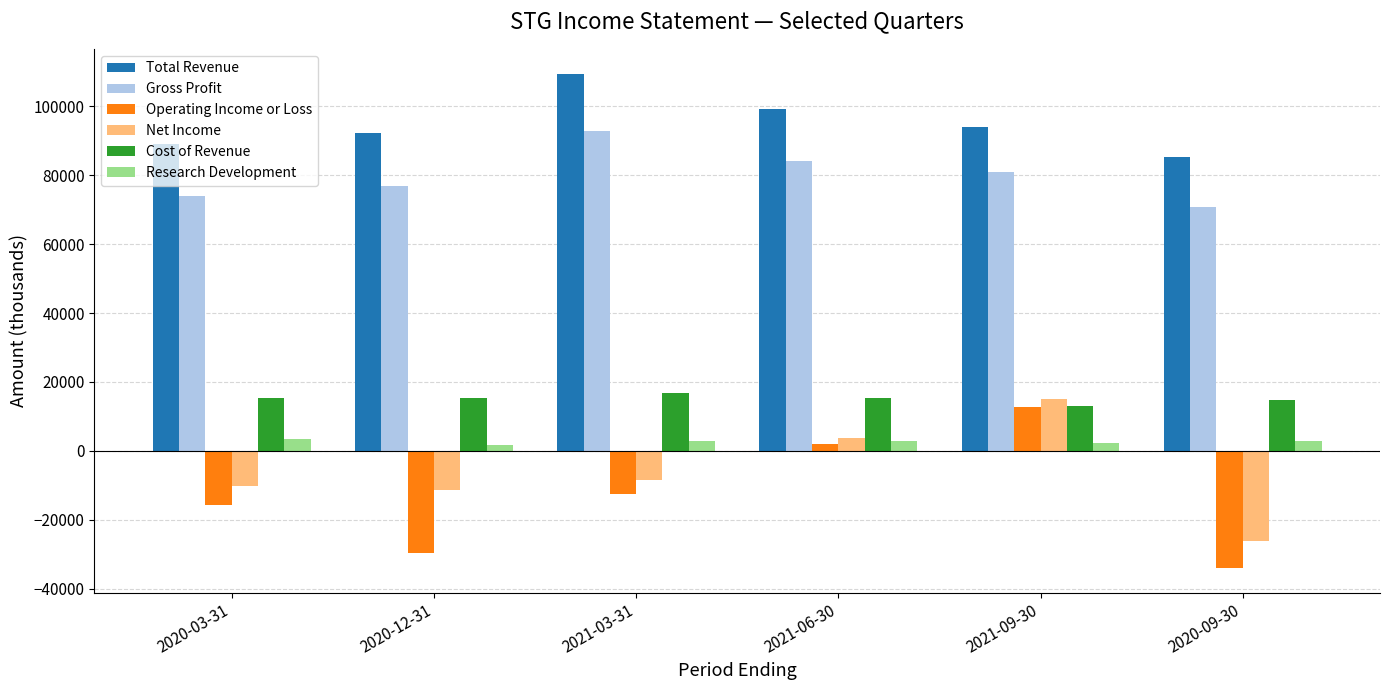

The value of Gross Profit at 2021-09-30 is 17015. True or false?

False